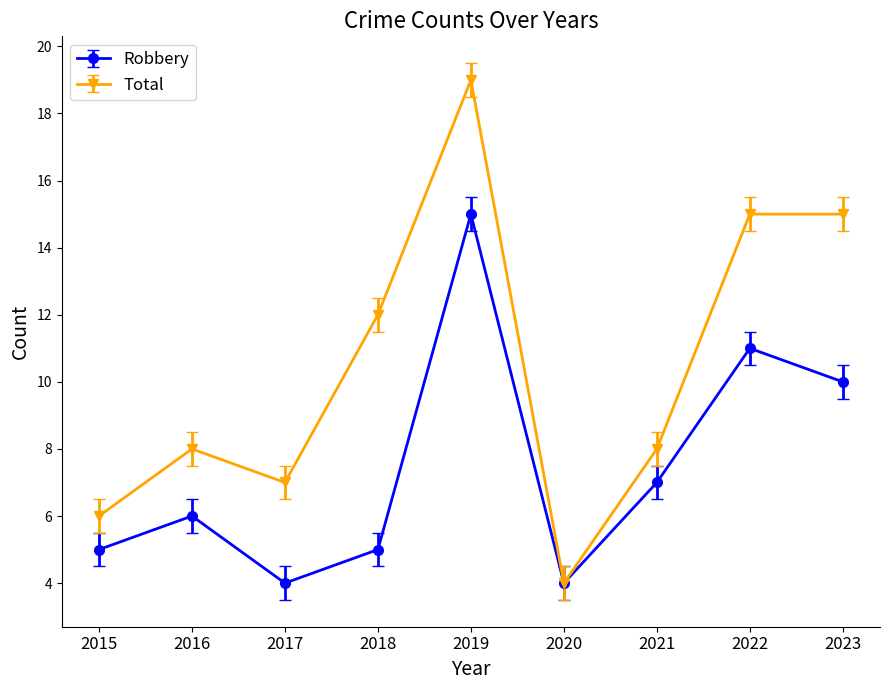

Where is the first local minimum for Total?

2017